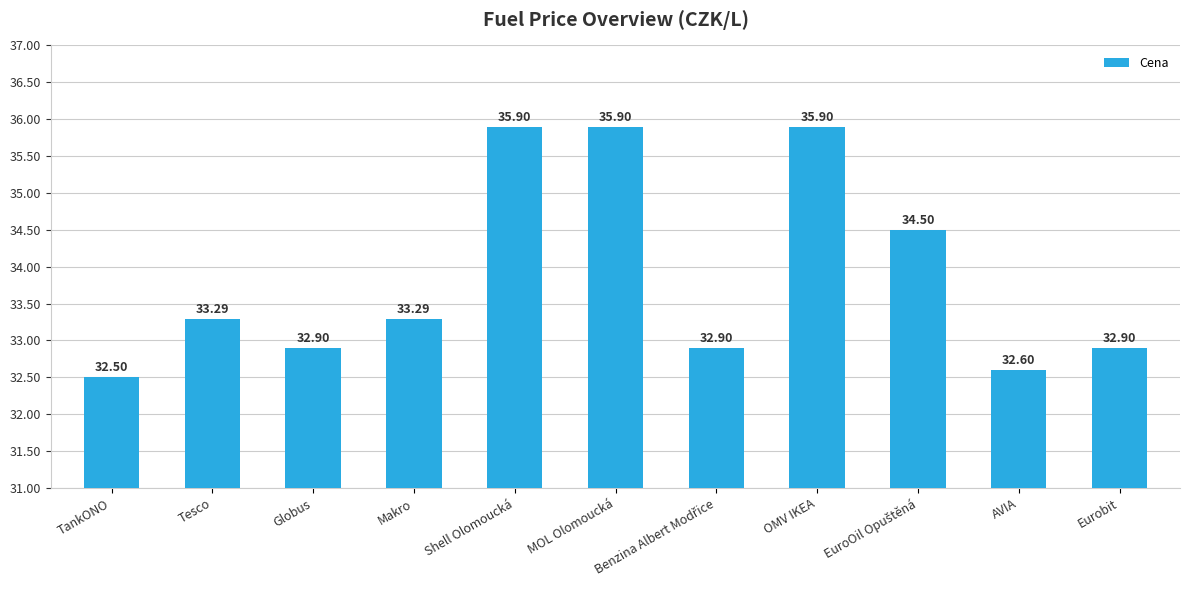

Which label corresponds to the smallest value in the chart?

TankONO